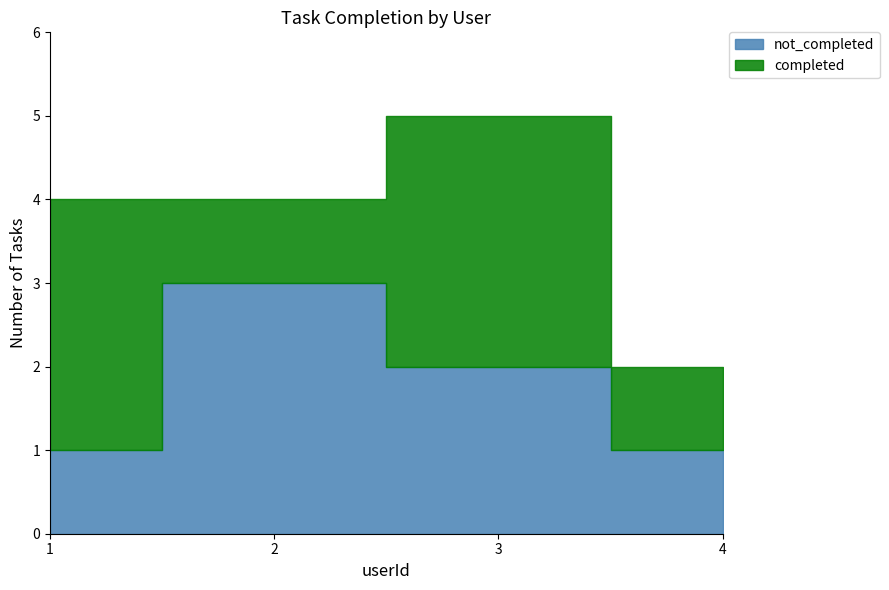

List the series in order of their peak value, highest first.

completed, not_completed